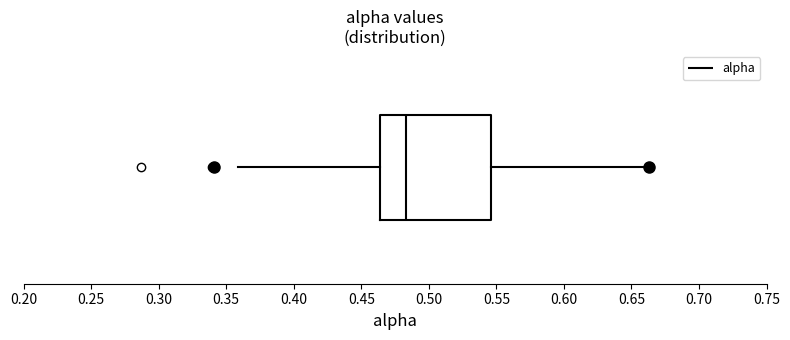

Read this box plot against the x-axis: the position of the median line, the range covered by the box, and the ends of both whiskers. The values are not printed on the chart, so give them approximately, as read against the axis.

median 0.485, box 0.465 to 0.545, whiskers 0.360 to 0.665